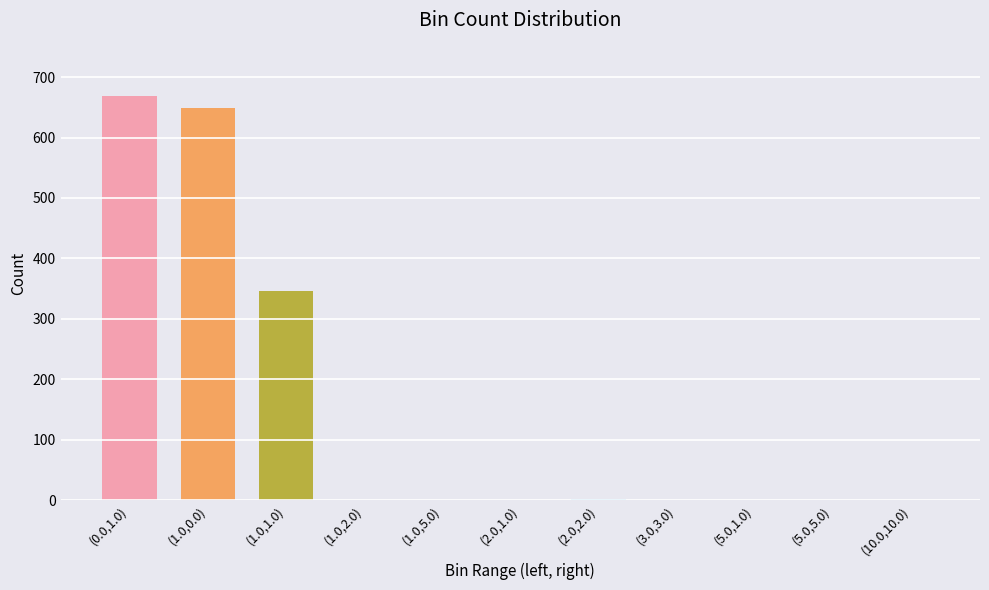

What is the sum of all values?

1673